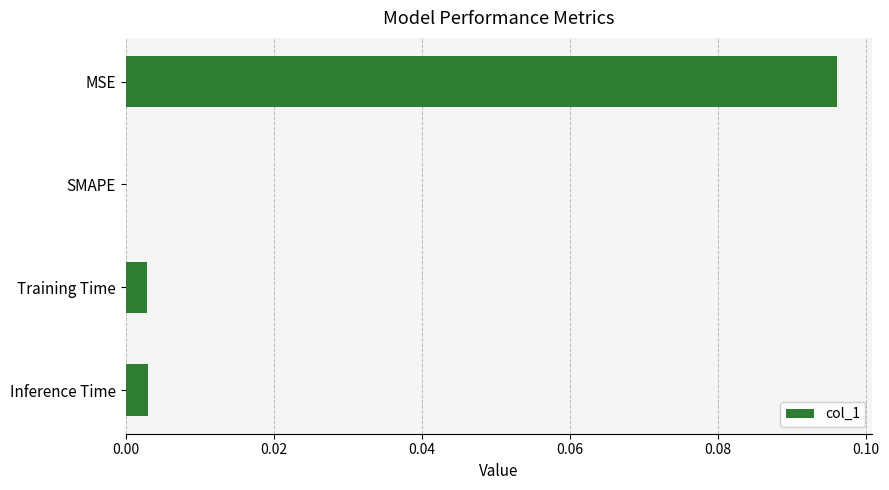

Which has a higher value, SMAPE or Inference Time?

Inference Time